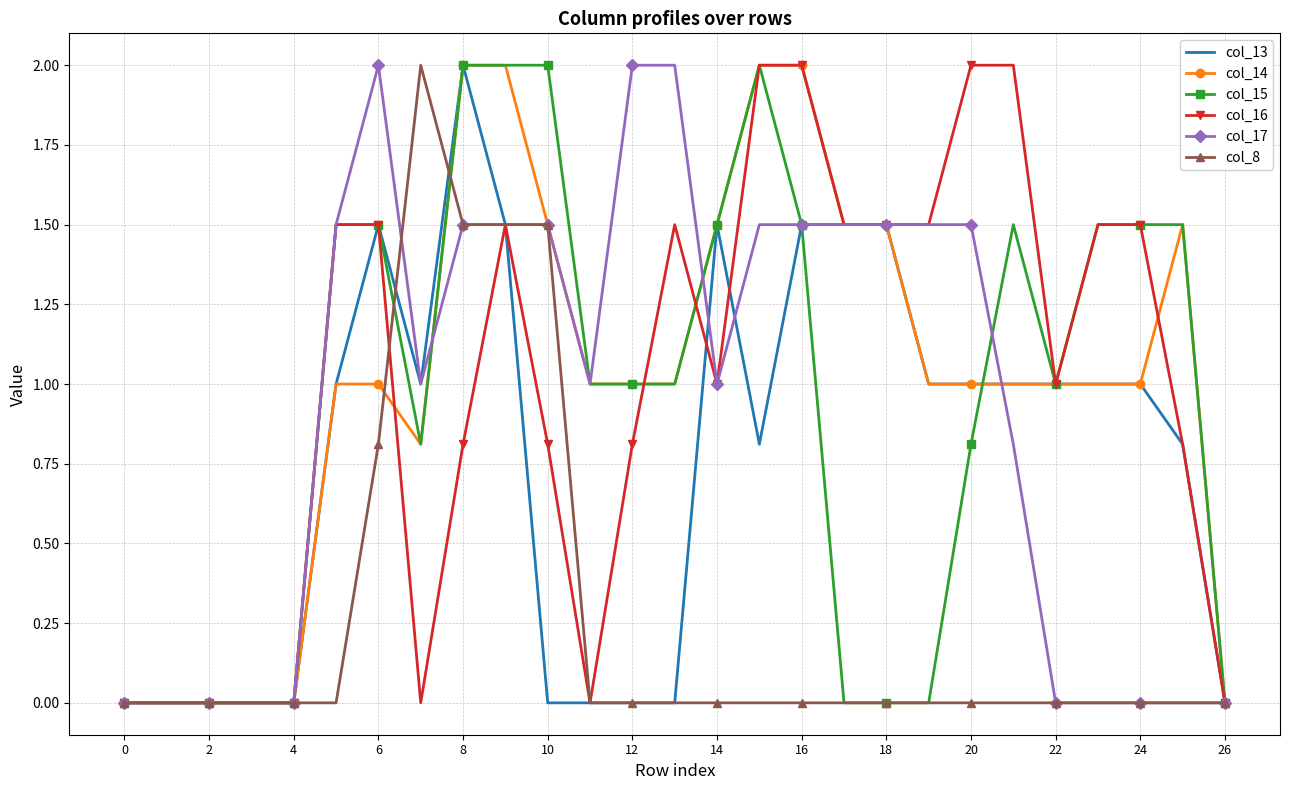

What is the maximum value for col_17?

2.0